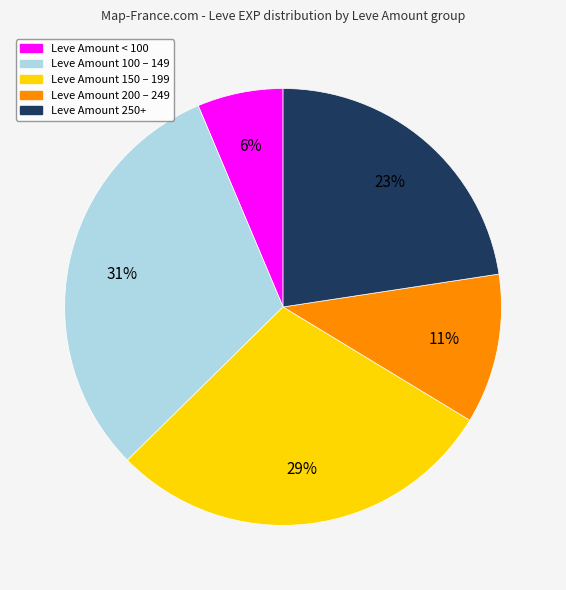

Is there any slice that represents more than half of the pie?

No